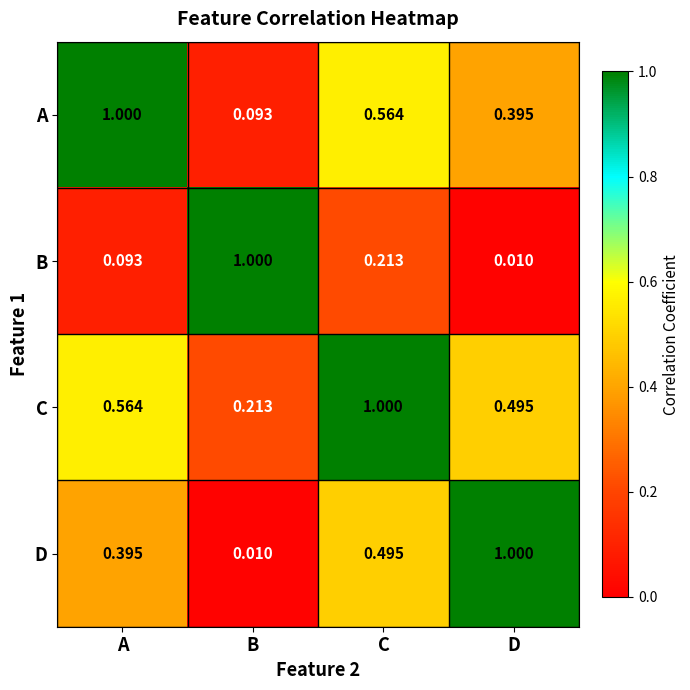

At D, list the series in order from largest to smallest.

D, C, A, B